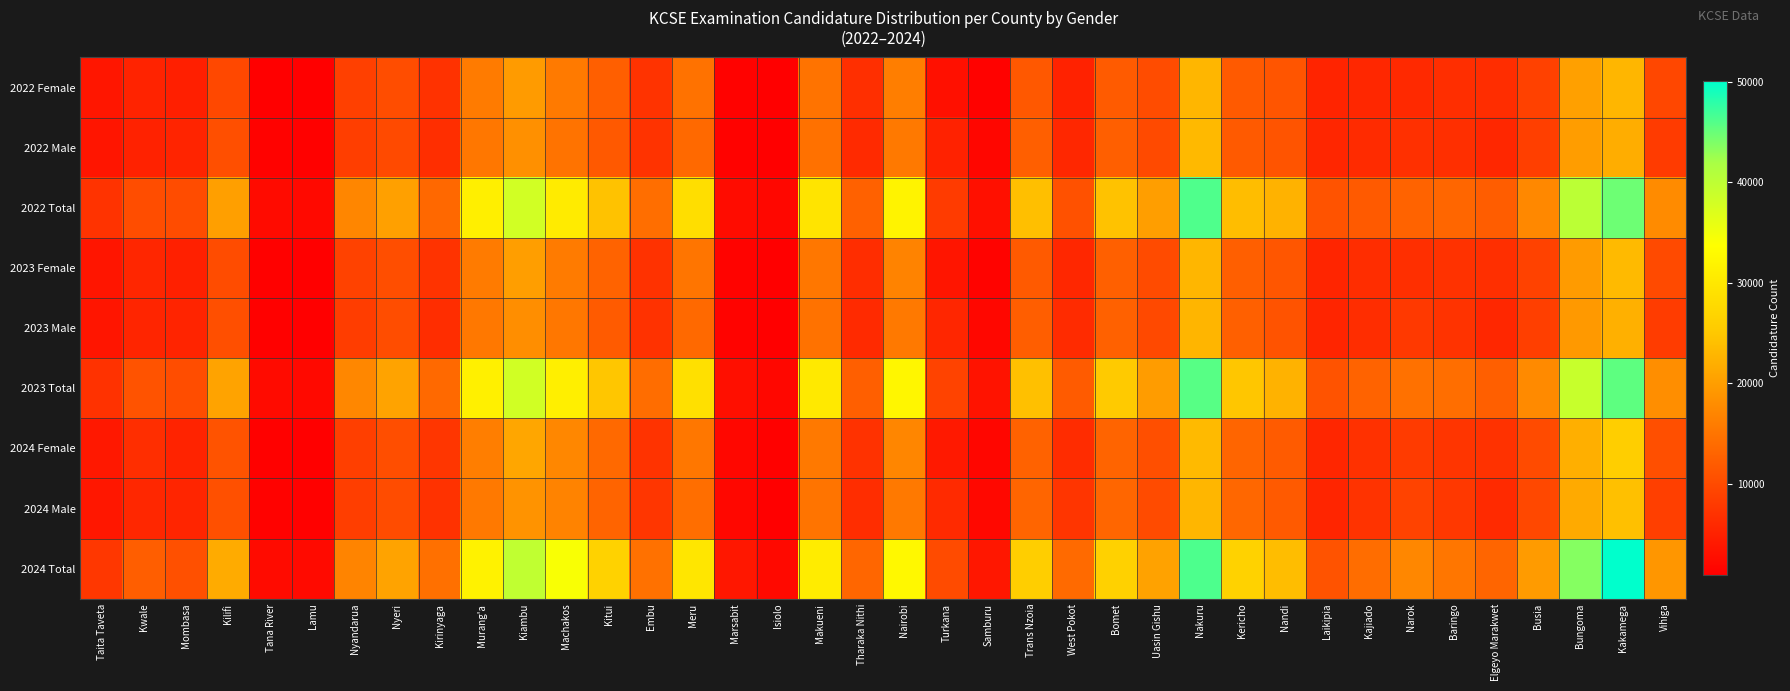

At Nyandarua, list the series in order from largest to smallest.

2023 Total, 2022 Total, 2024 Total, 2023 Female, 2022 Female, 2024 Female, 2022 Male, 2024 Male, 2023 Male